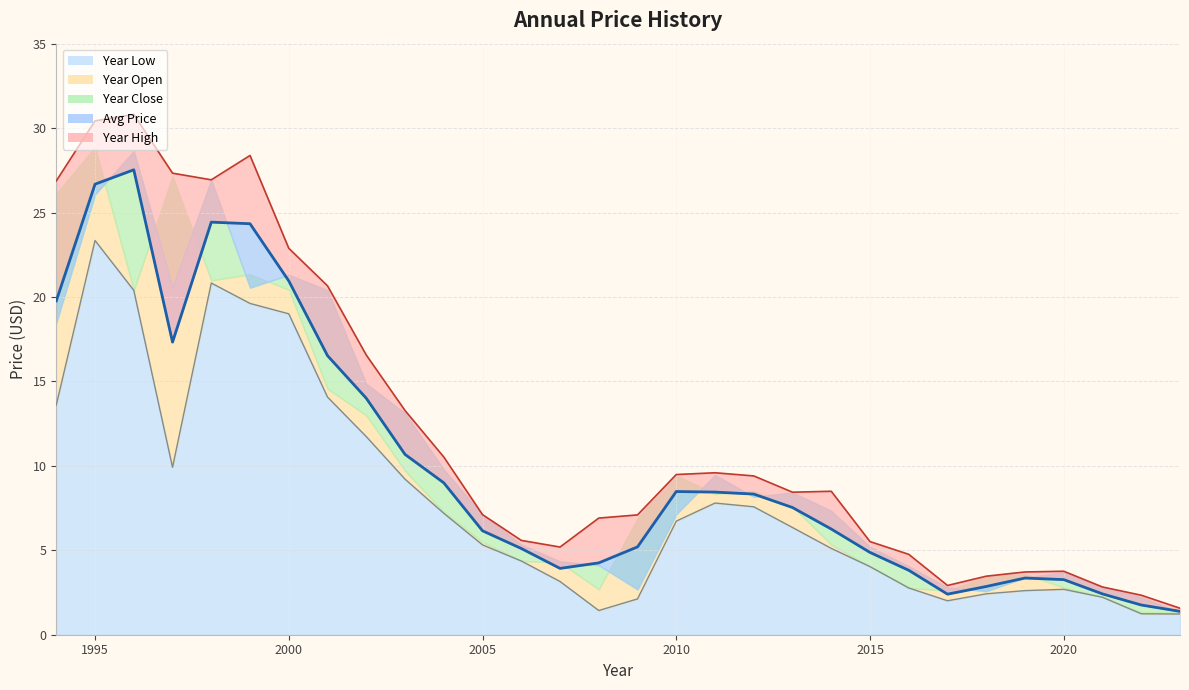

What is the average value of the year_high series?

12.1